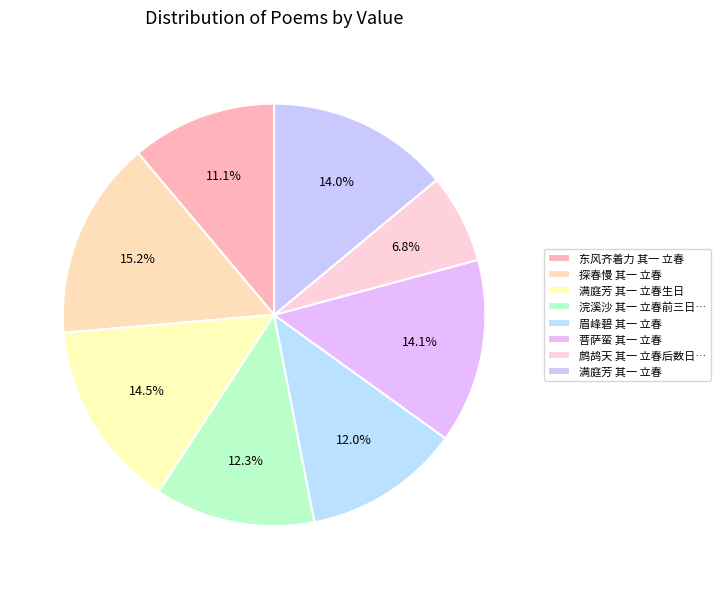

How many segments does this pie chart have?

8